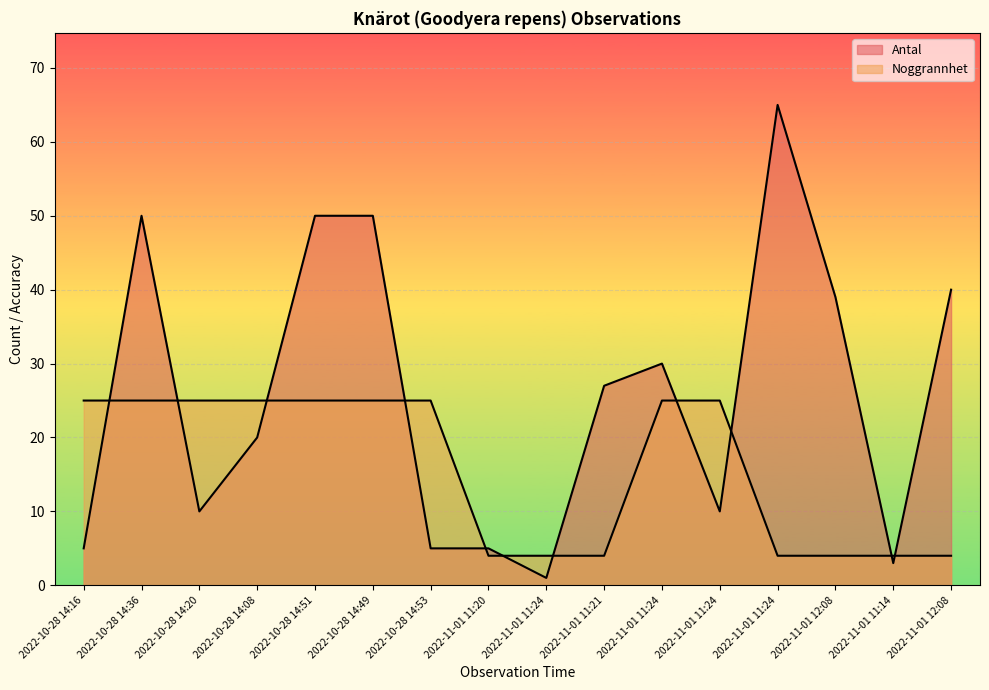

Is it true that Antal equals 5 at 2022-10-28 14:16?

True